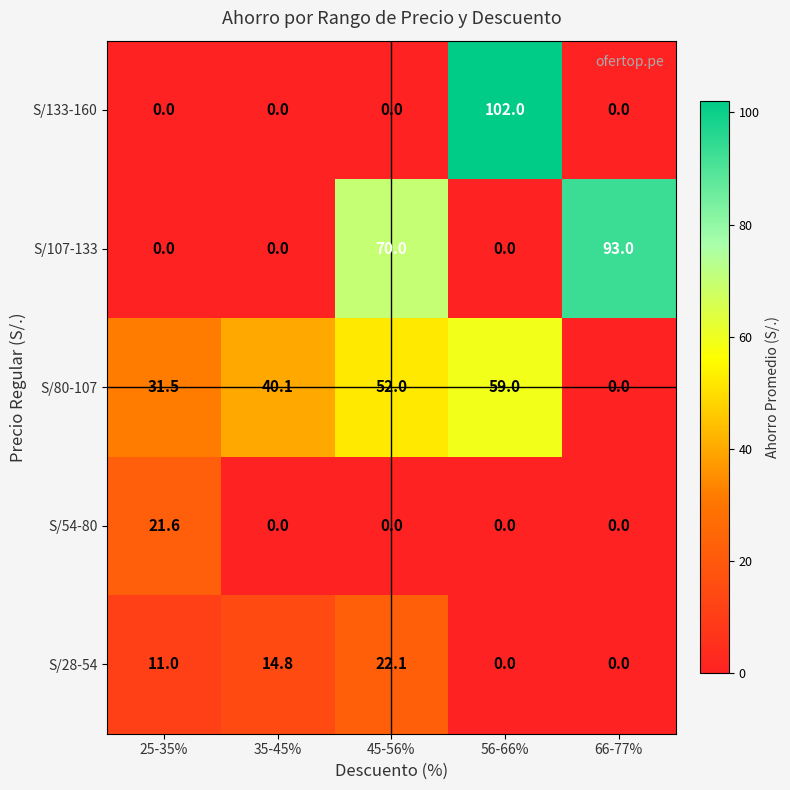

What is the approximate value of S/54-80 at 25-35%?

21.6